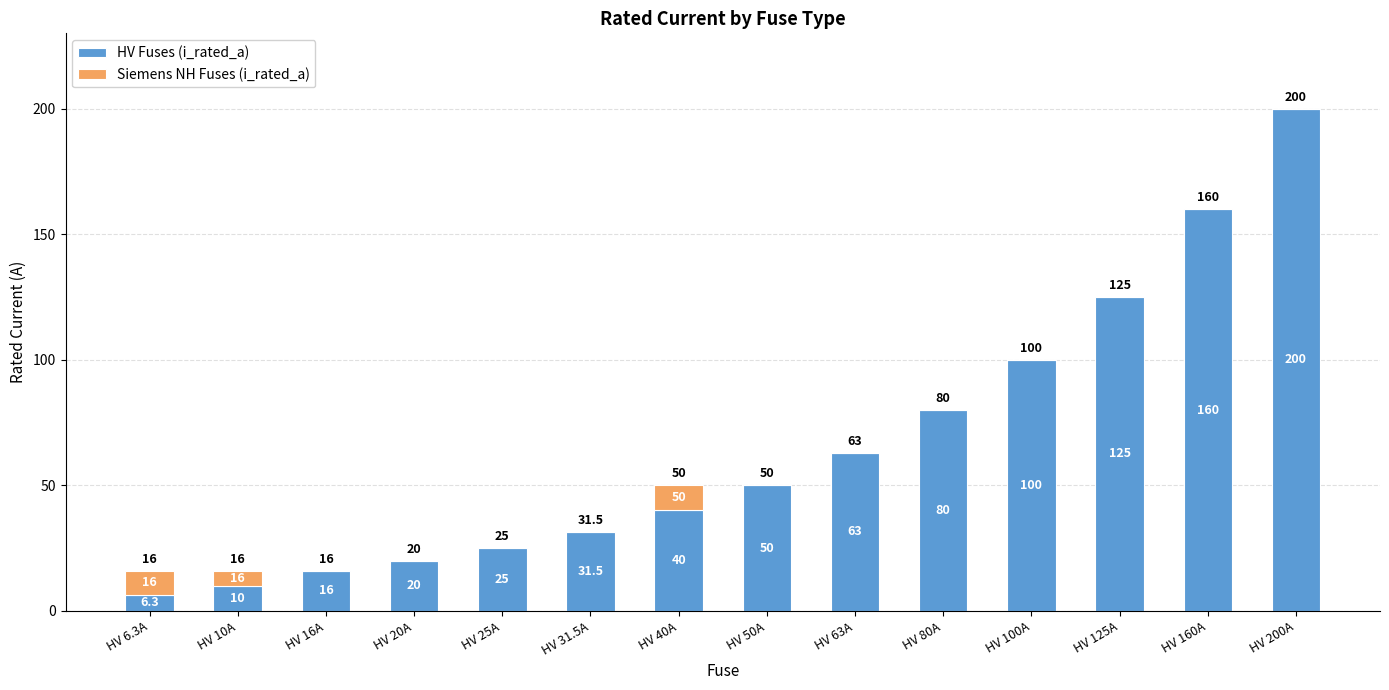

Is it true that HV Fuses (i_rated_a) equals 83.3 at HV 63A?

False